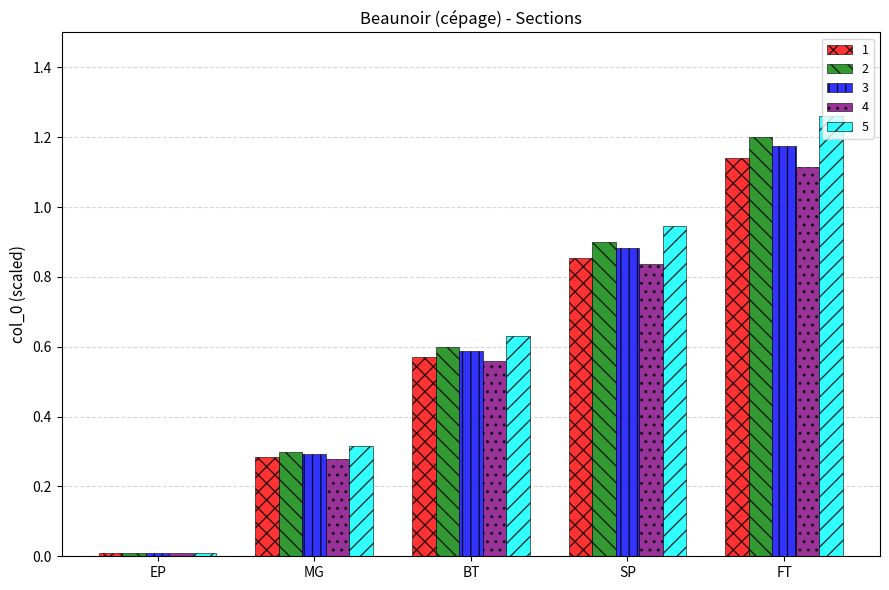

Which series changed the most between MG and SP?

5